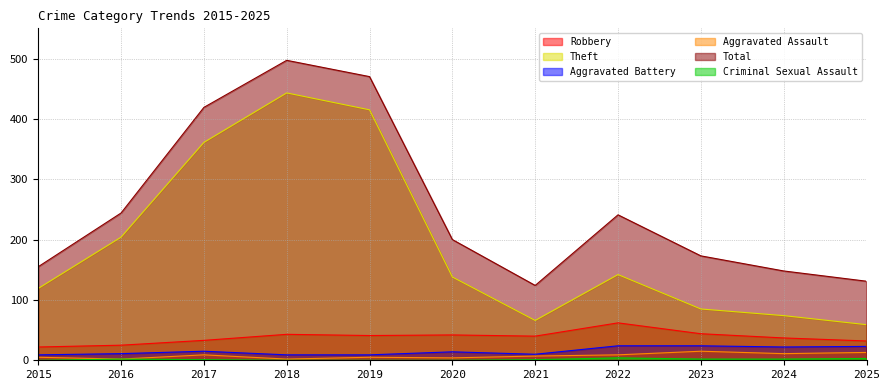

What is the value of the Aggravated Assault point at the 4th from the left?

2